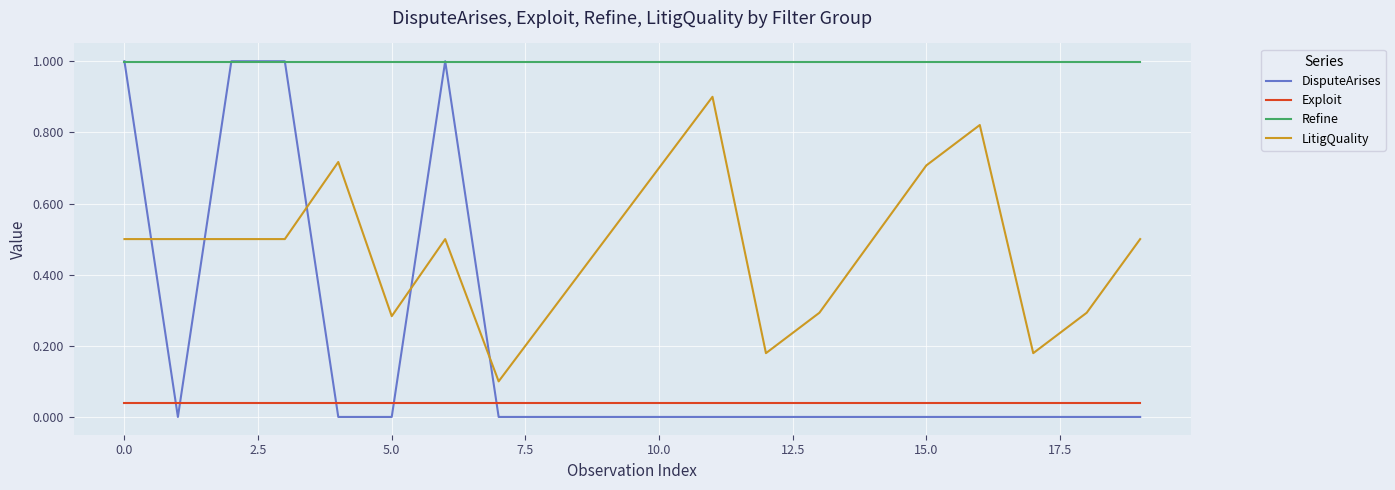

True or false: Refine and Exploit cross at least once.

False